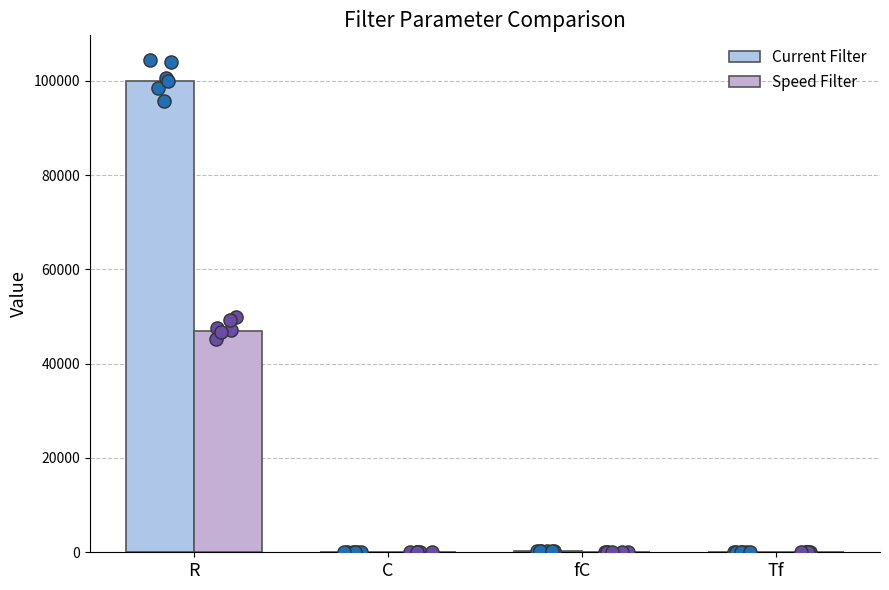

Which series has the largest Y range (max minus min)?

Current Filter